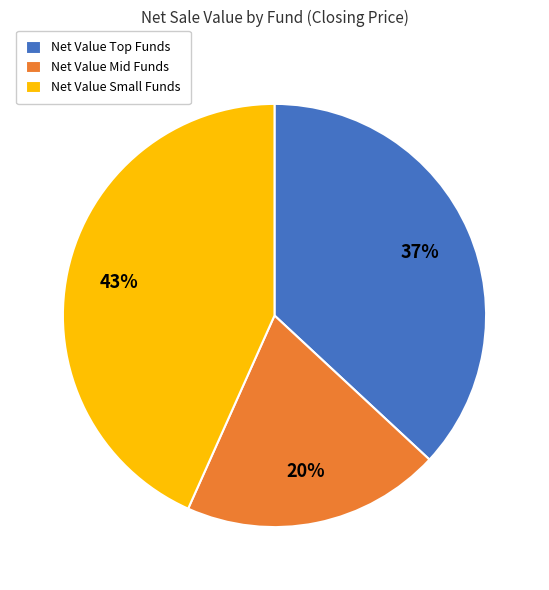

Between Net Value Small Funds and Net Value Mid Funds, which is larger?

Net Value Small Funds